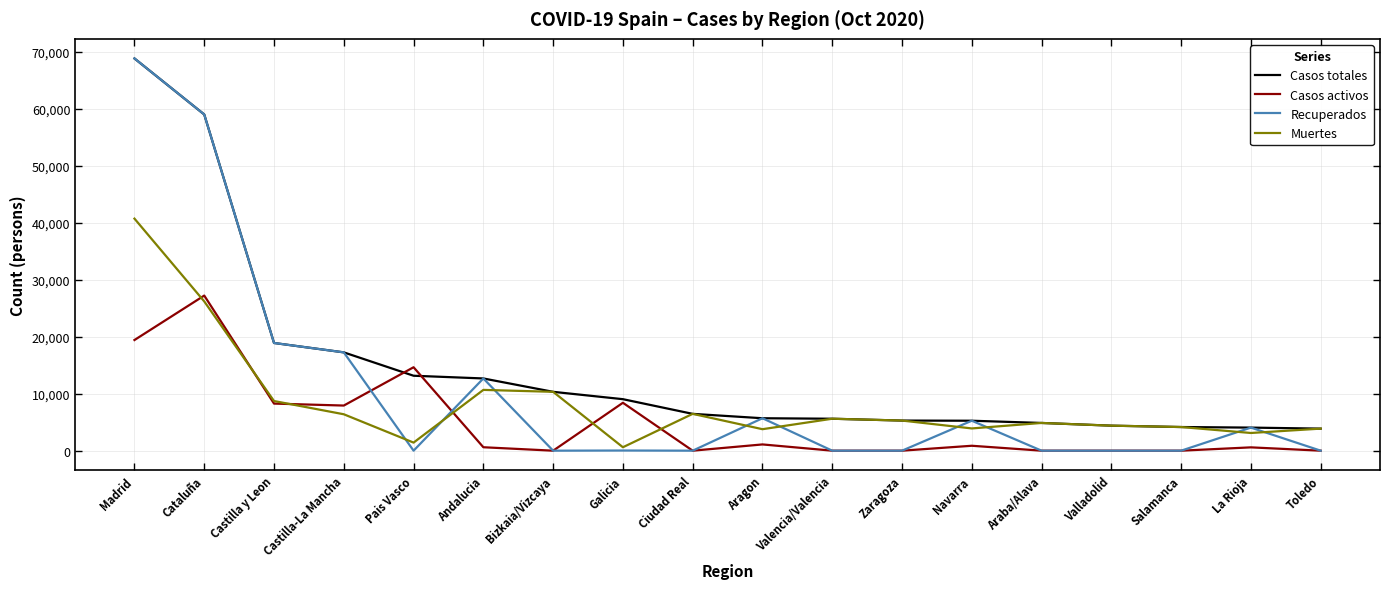

After their last crossing, which series has the higher values: Muertes or Recuperados?

Muertes